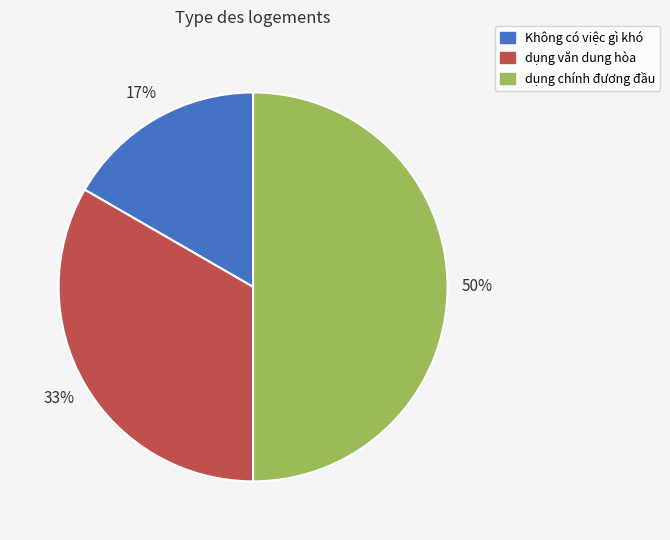

Is the sum of dụng chính đương đầu and dụng văn dung hòa greater than half?

Yes